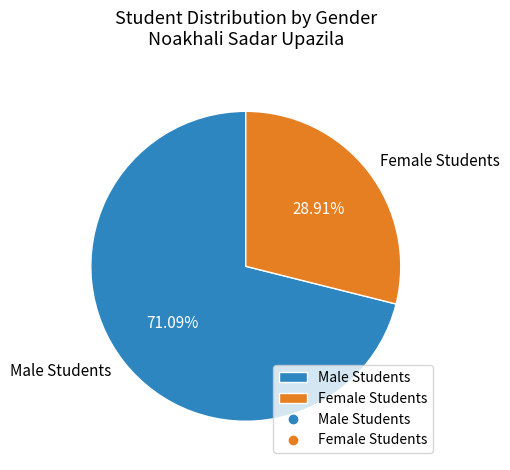

How much of the chart is everything except Male Students?

28.9%